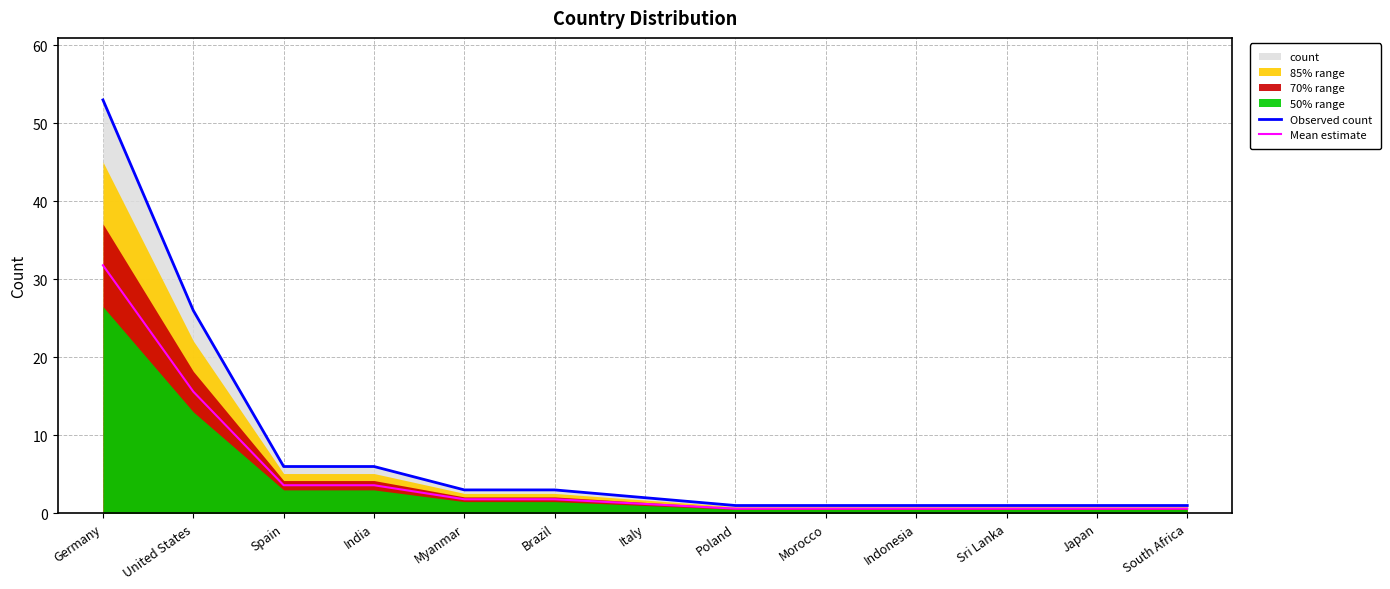

The value of Observed count at Sri Lanka is 1.8. True or false?

False